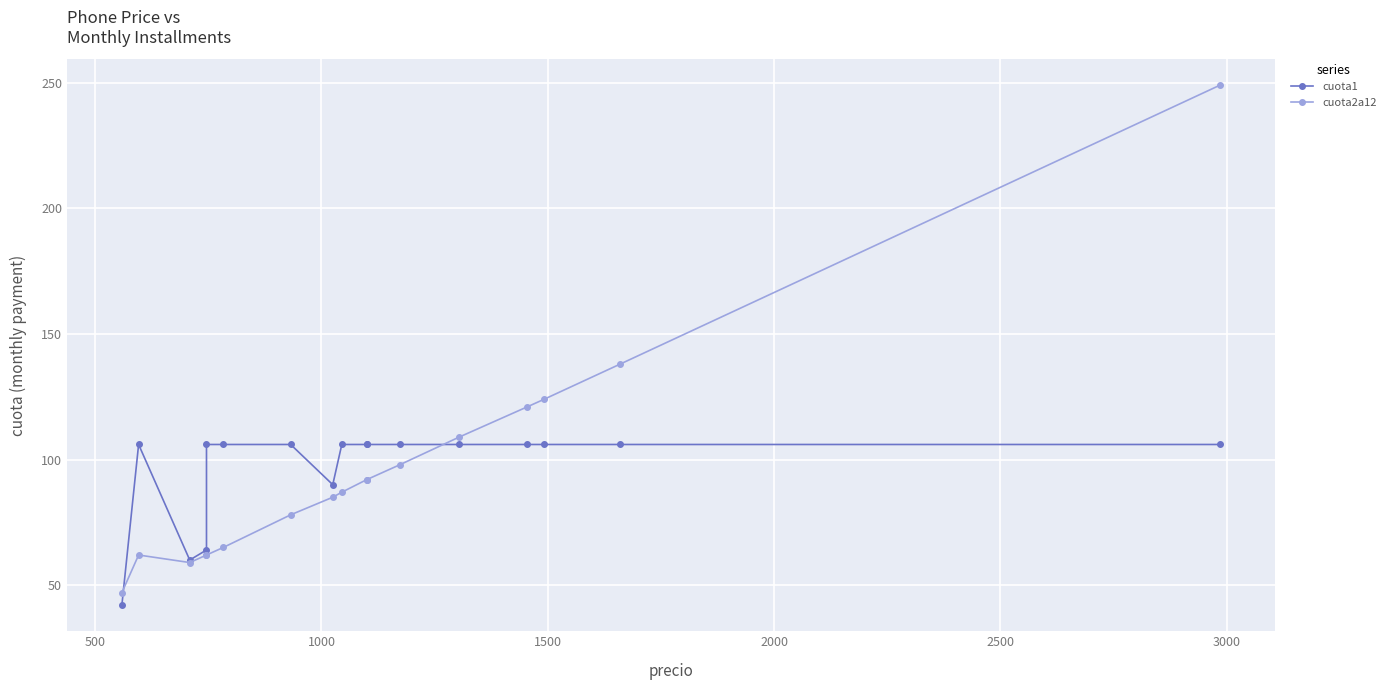

What is the average value of the cuota1 series?

96